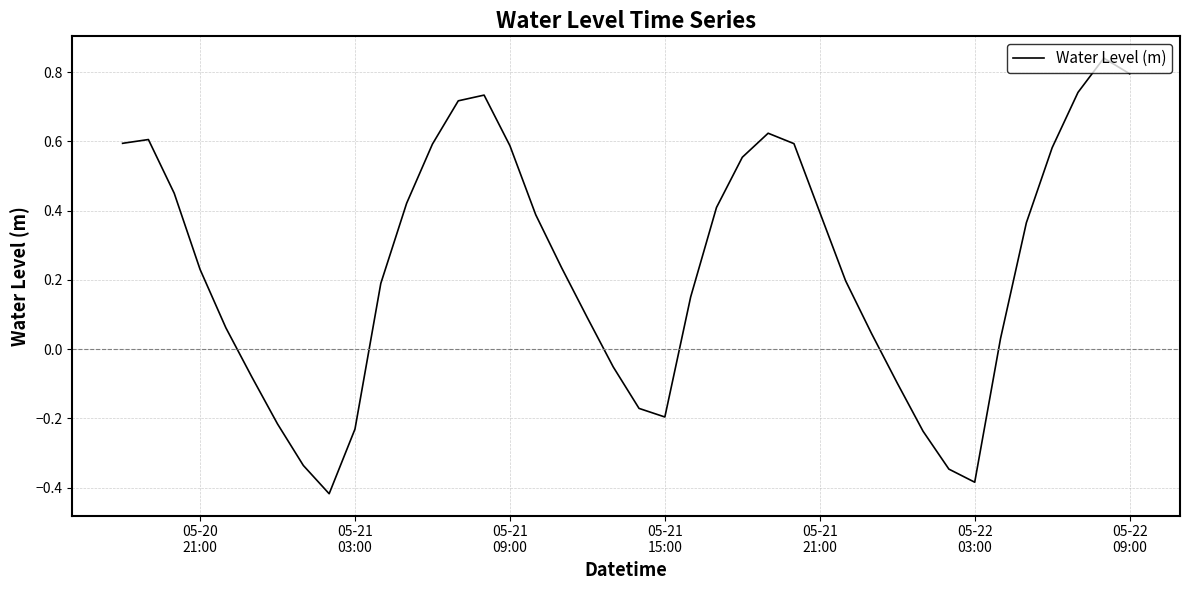

What is the difference between the maximum and minimum values?

1.3